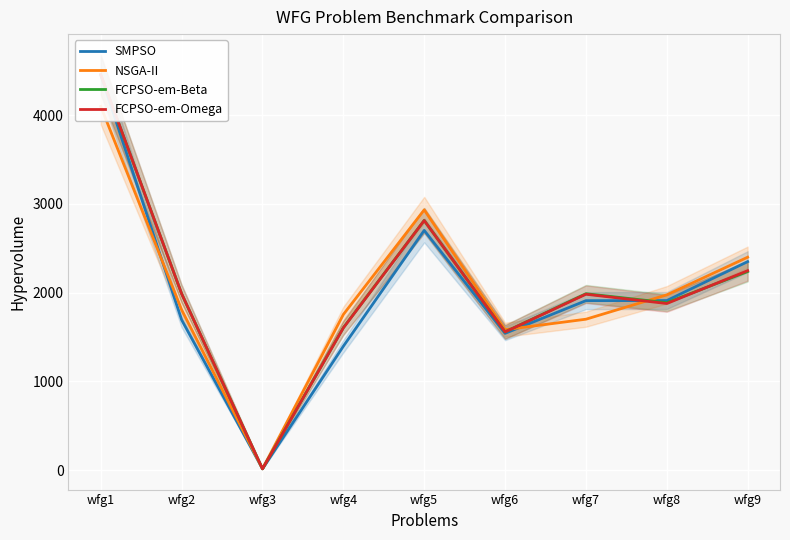

True or false: FCPSO-em-Beta and FCPSO-em-Omega intersect in this chart.

True